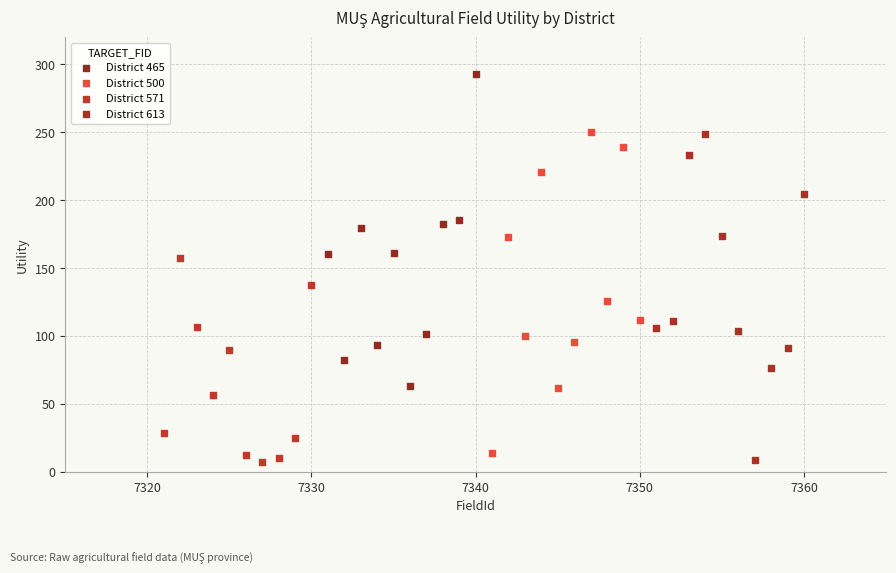

Which series contains the highest Y value?

District 465